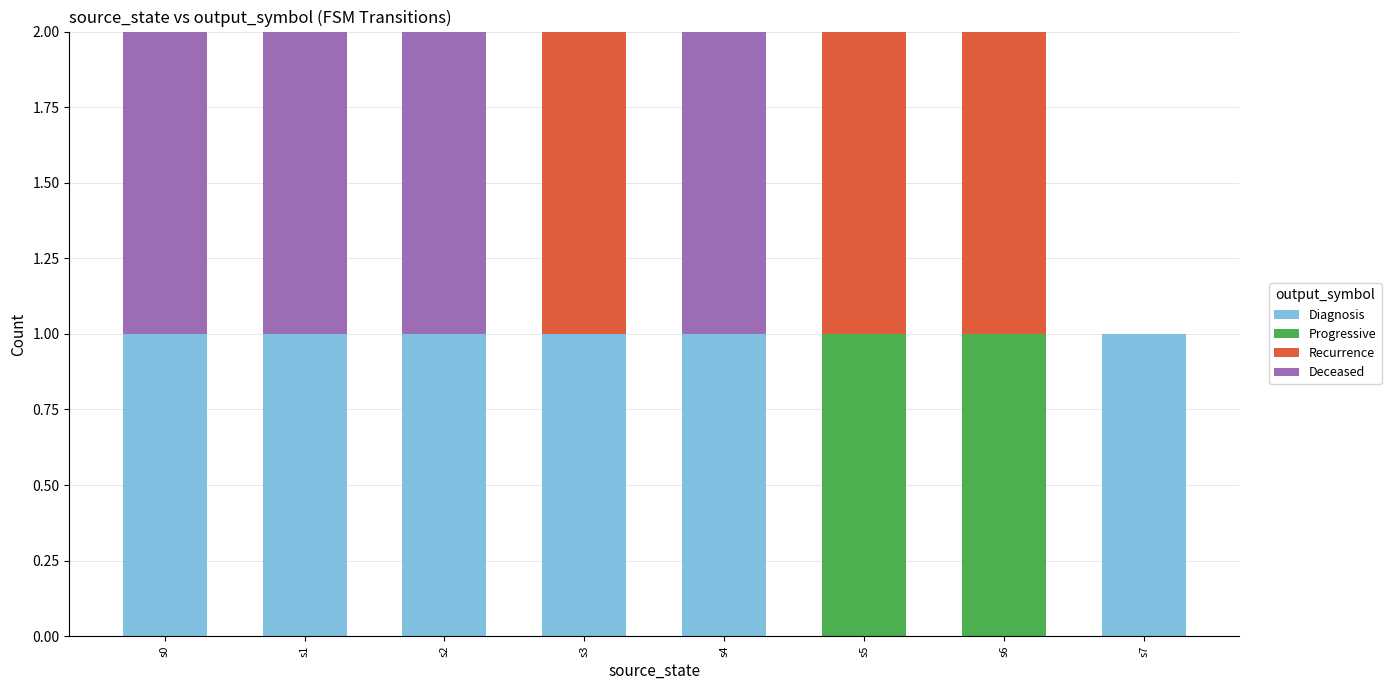

What is the sum of all Diagnosis values?

6